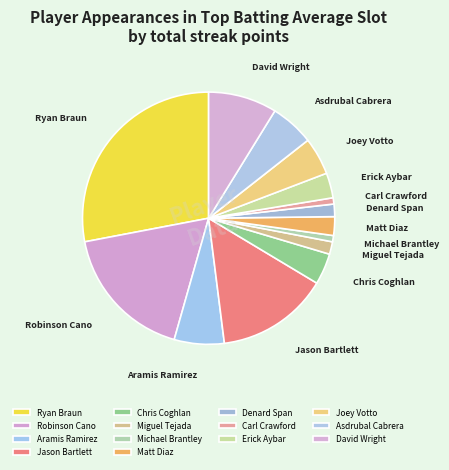

How many slices are in this pie chart?

14